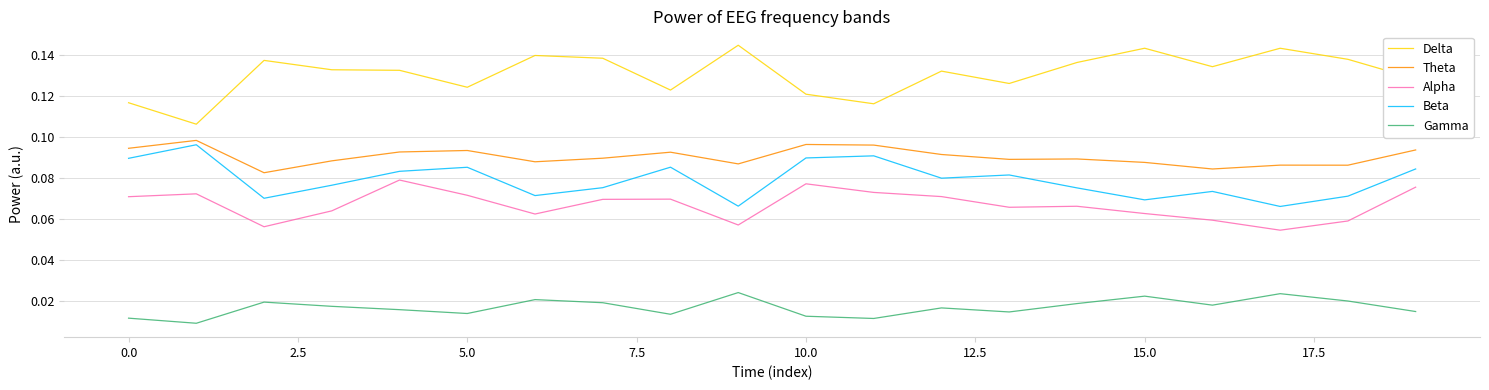

Which series has the largest range (max minus min)?

Delta